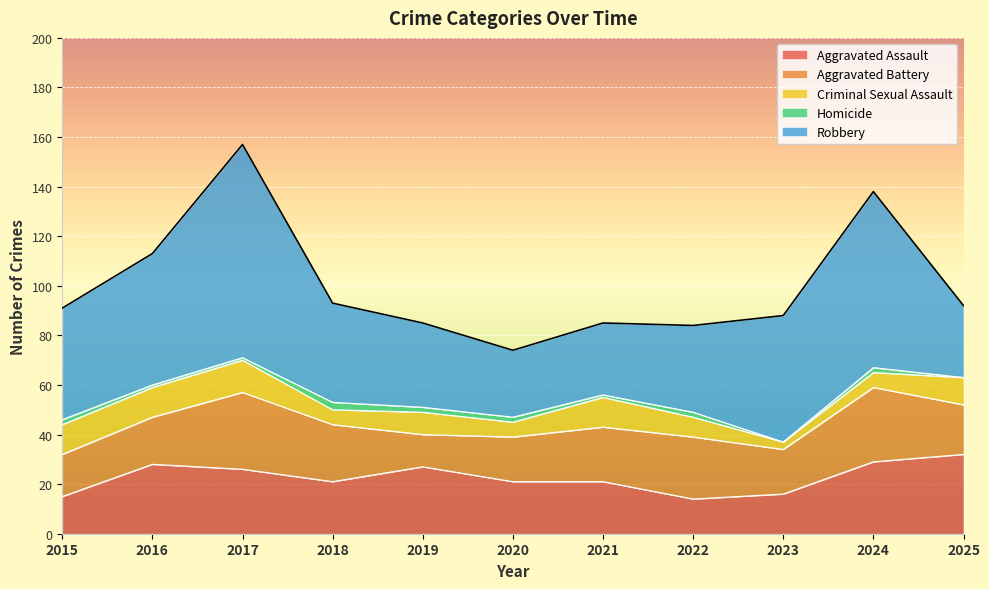

What is the maximum value for Homicide?

3